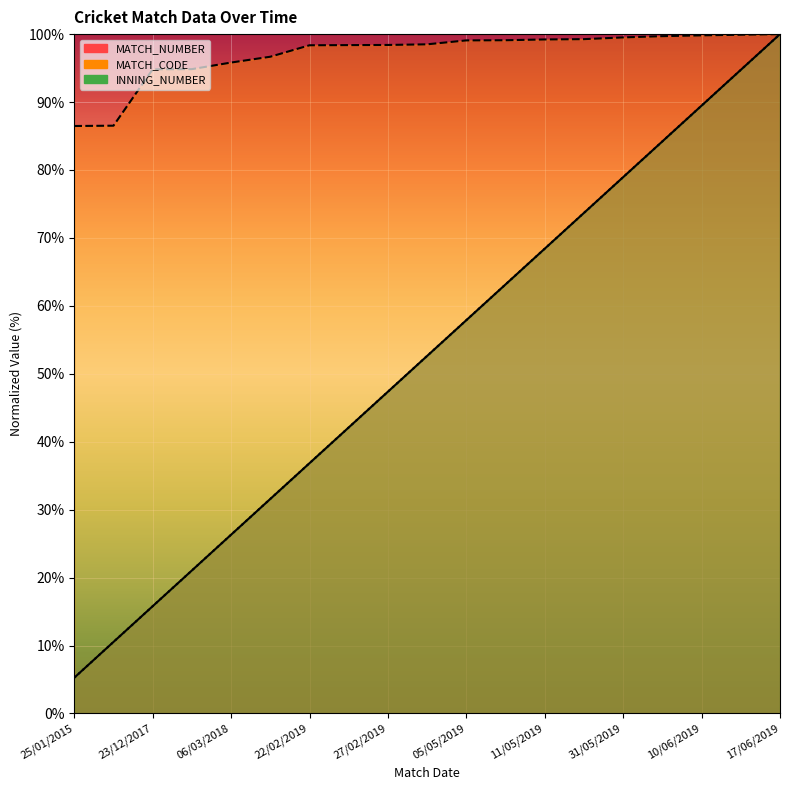

What is the label of the 14th point from the right?

28/07/2018